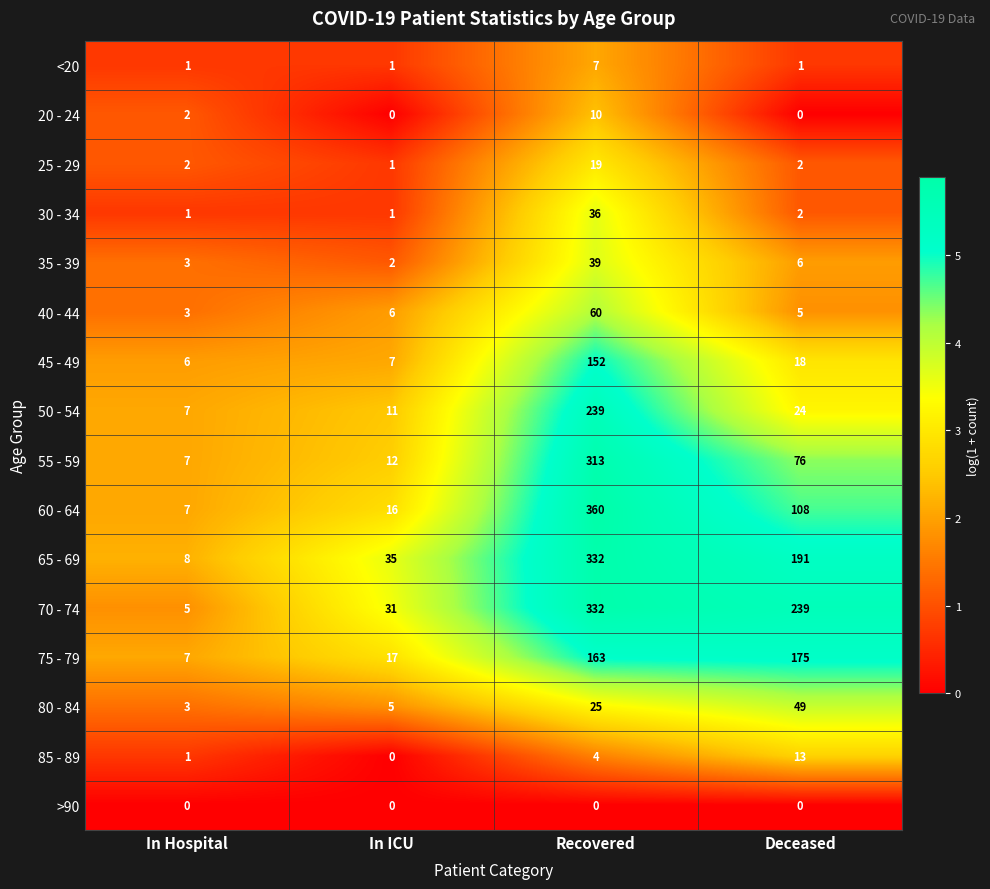

What is the spread (max minus min) of values at In ICU?

35